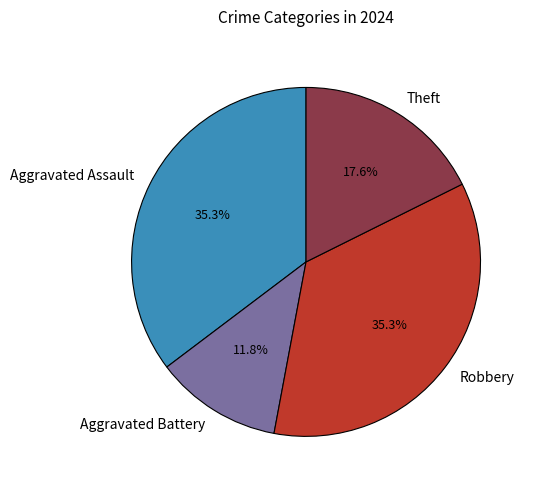

How many segments does this pie chart have?

4